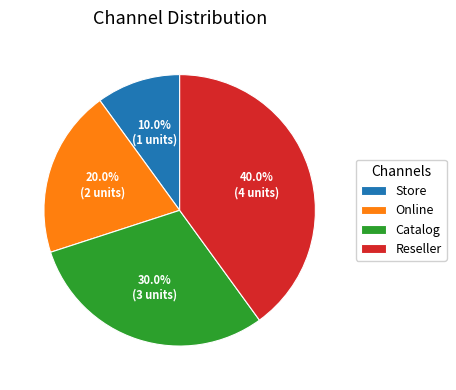

Between Catalog and Online, which is larger?

Catalog